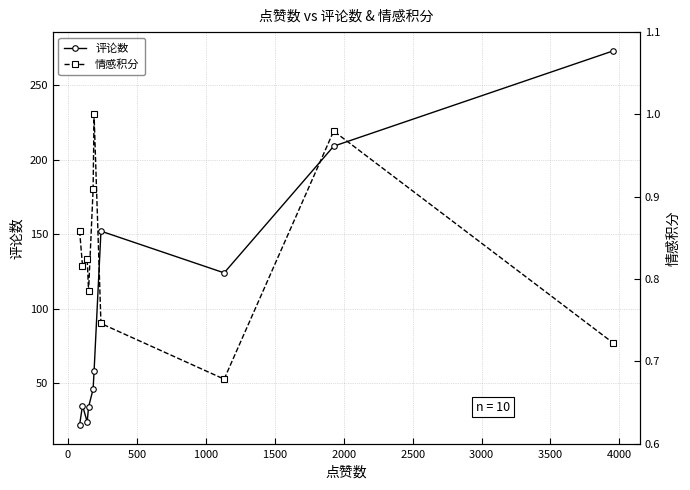

What is the highest value of the 评论数 series?

273